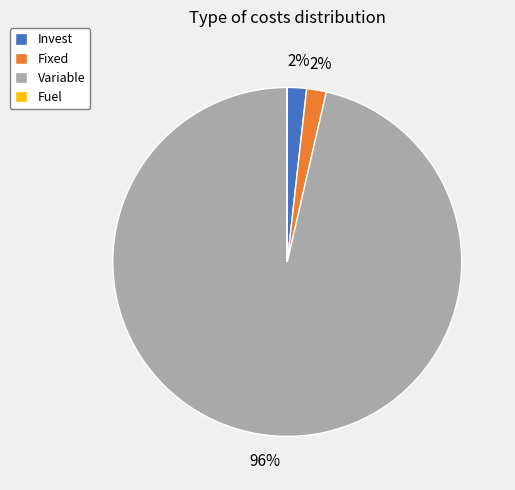

Which category has the biggest portion of the pie?

Variable